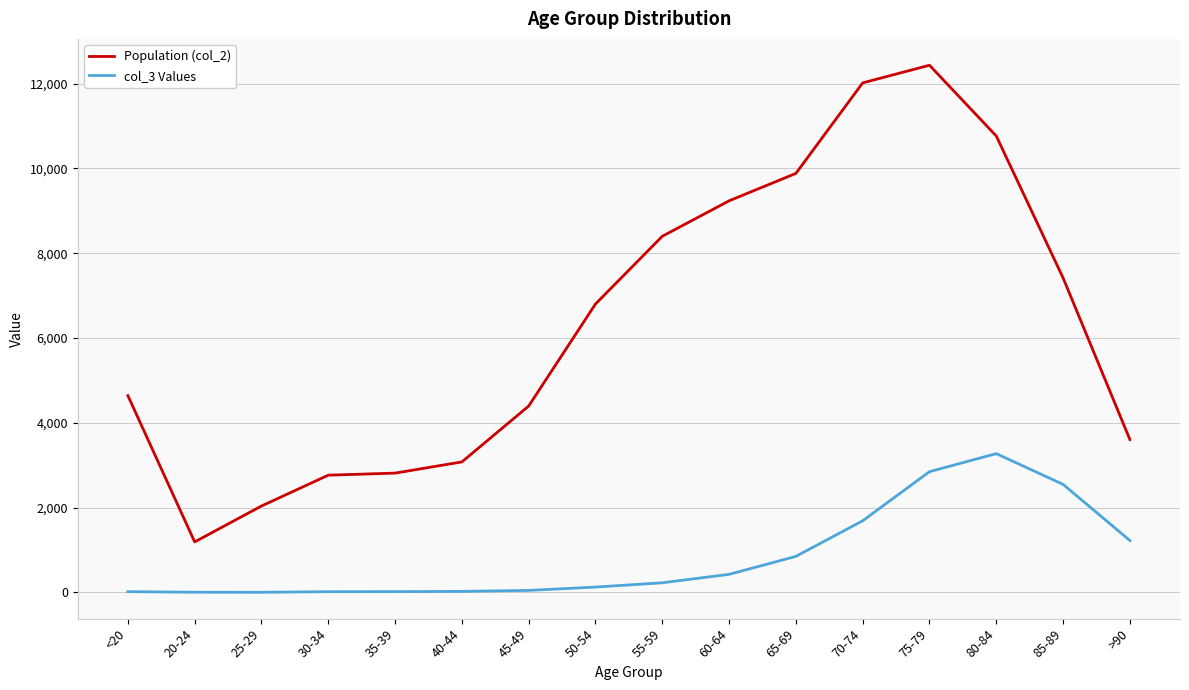

Rank the series by their maximum value, from highest to lowest.

Population (col_2), col_3 Values